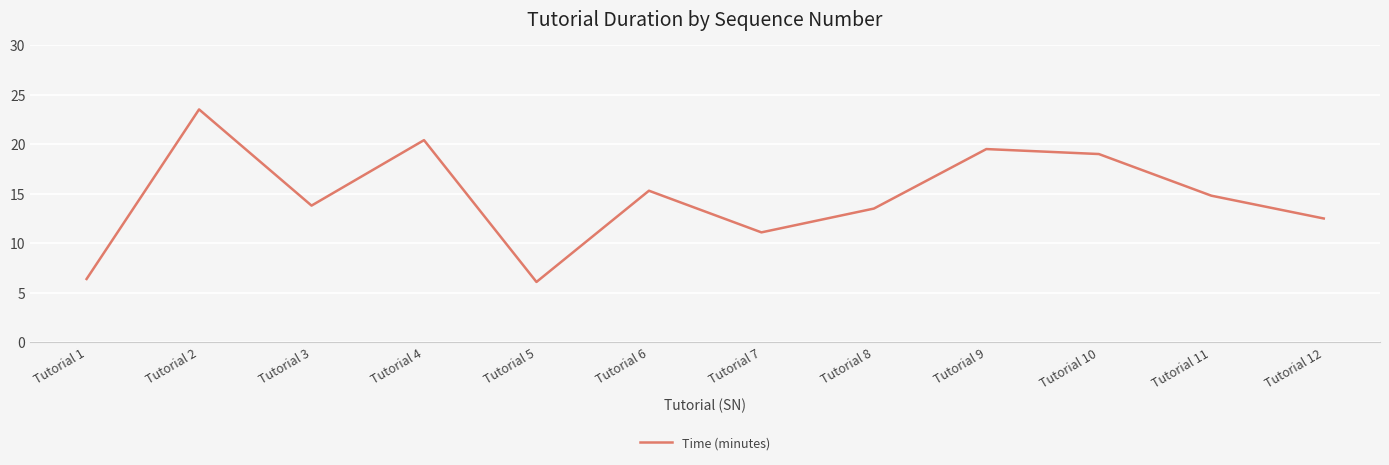

What is the sum of the values at Tutorial 4 and Tutorial 6?

35.7